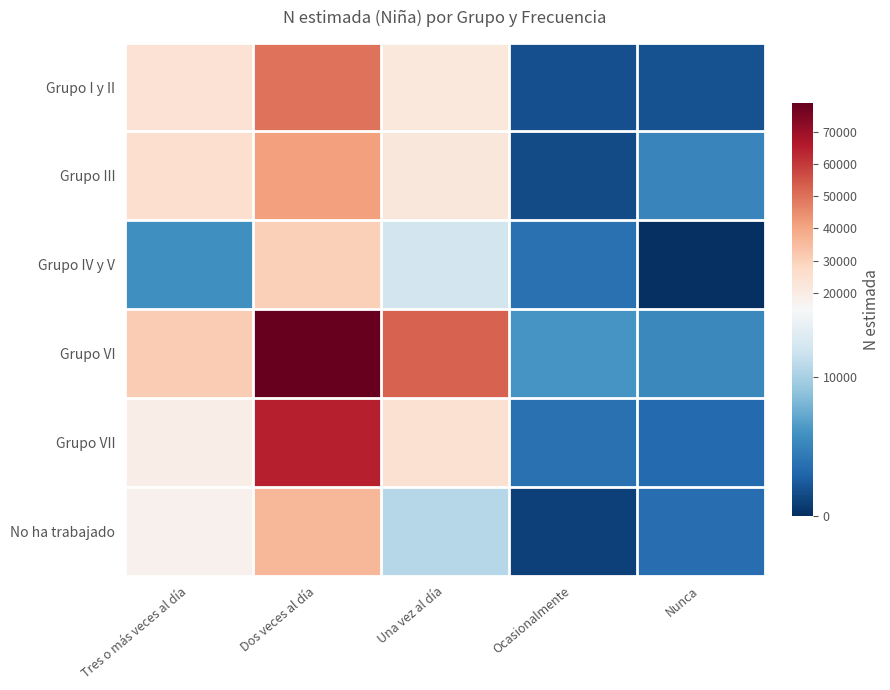

Count the number of data series in this chart.

6